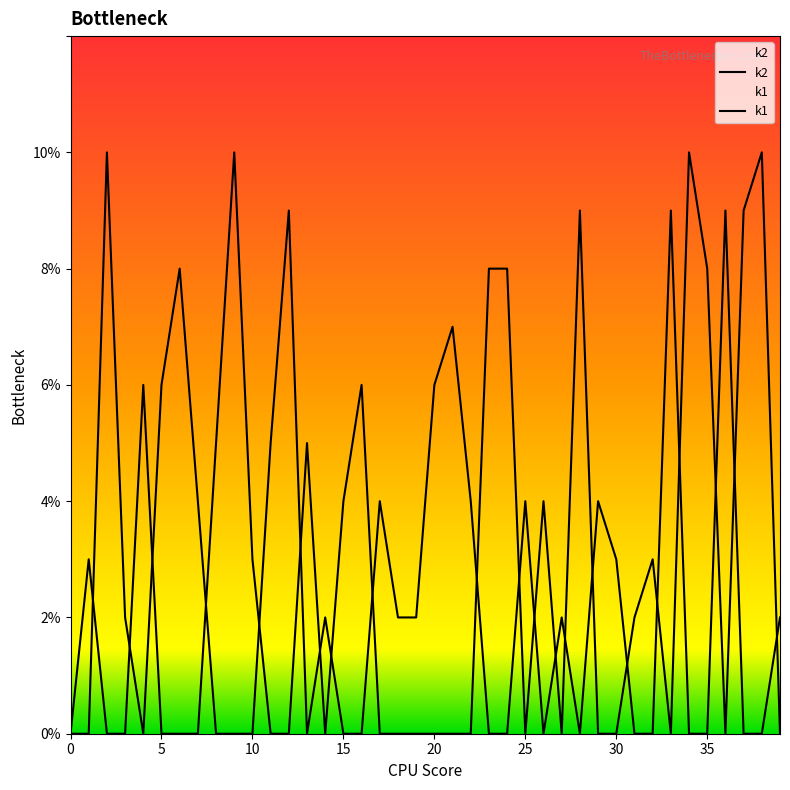

How many distinct data groups are displayed?

2